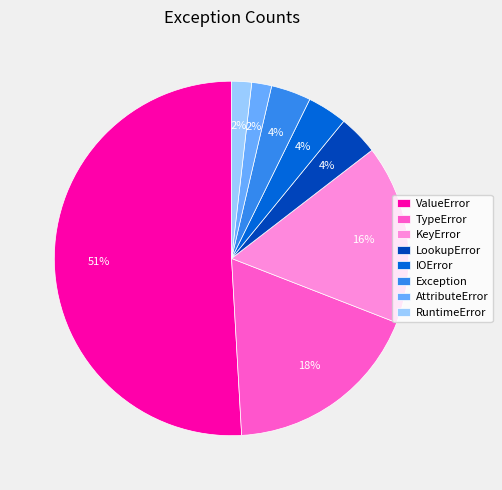

To the nearest percent, what portion does AttributeError represent?

2%